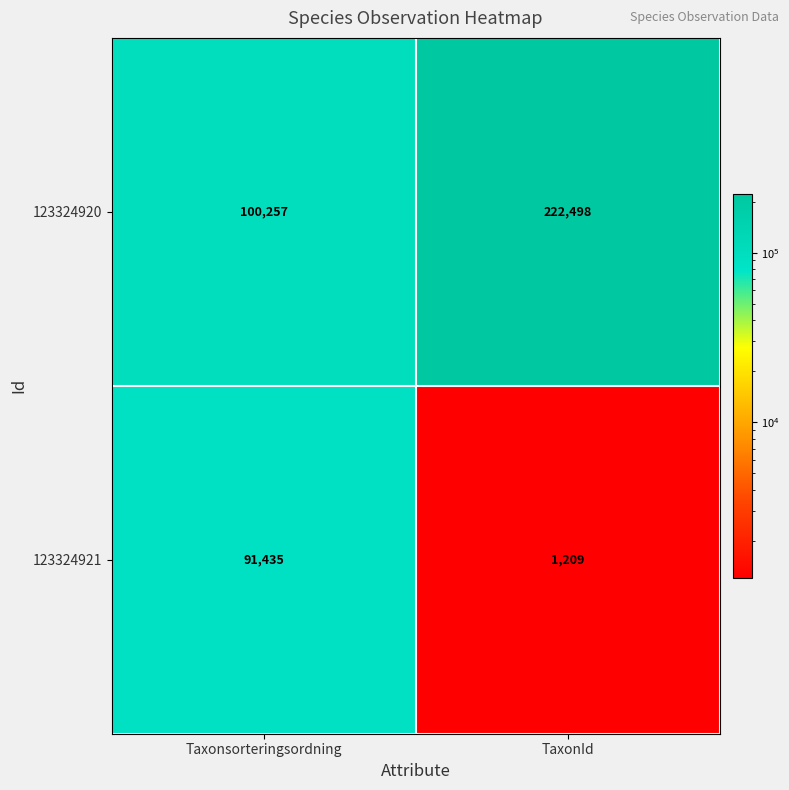

What is the maximum value shown in the chart?

222498